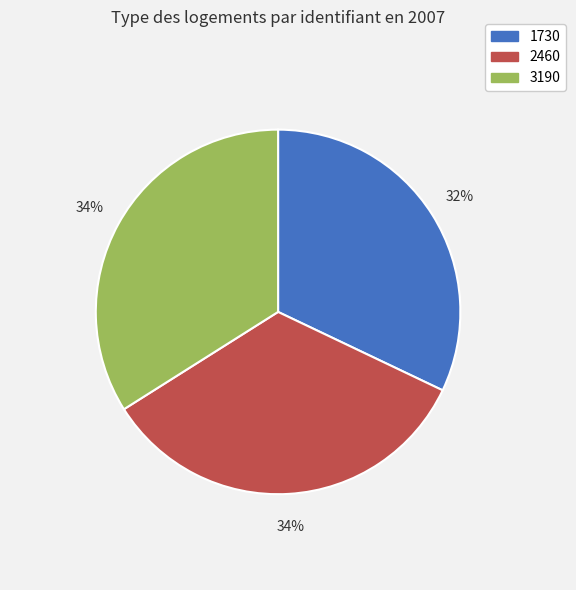

The 1730 slice represents 39% of the pie. True or false?

False